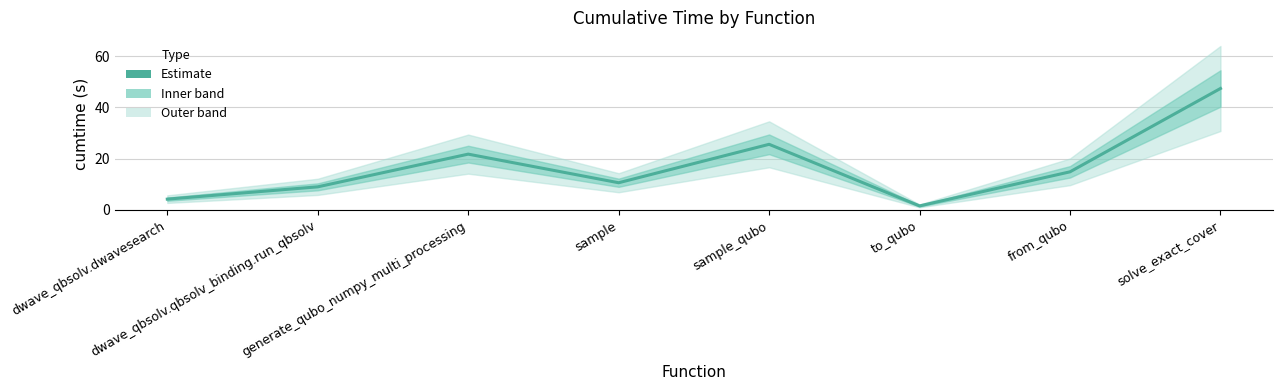

True or false: the data shows 1.6 at to_qubo.

True